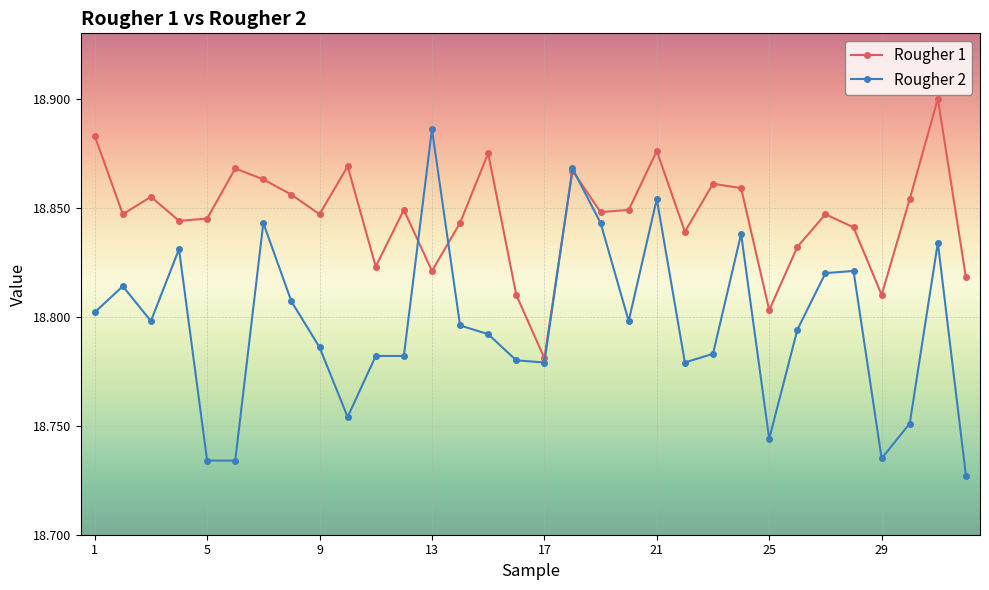

At how many categories does at least one series exceed 18?

32